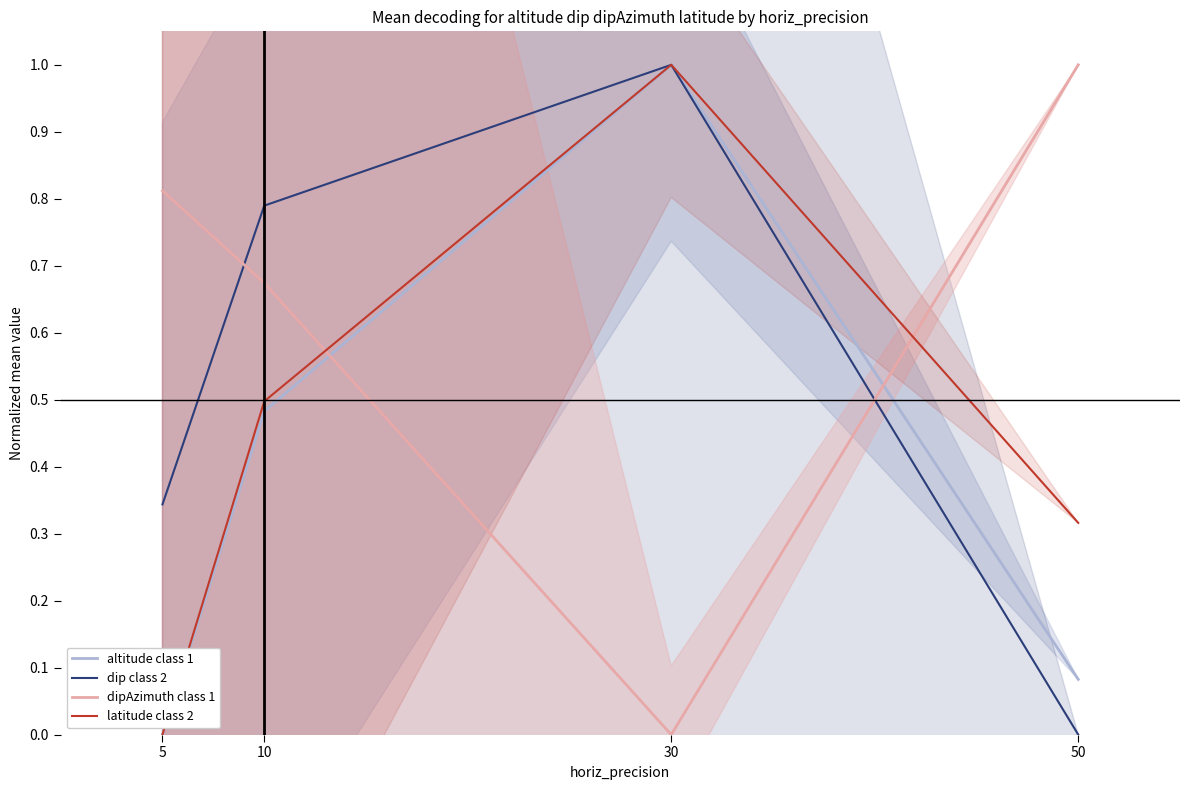

The value of latitude class 2 at 10 is 0.8. True or false?

False